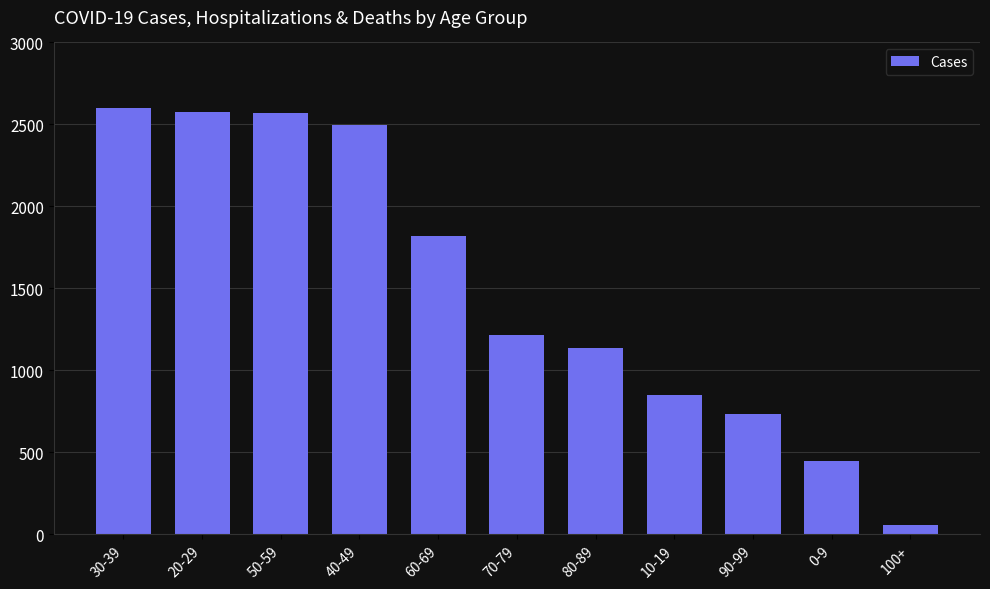

What is the label of the 2nd bar from the right?

0-9